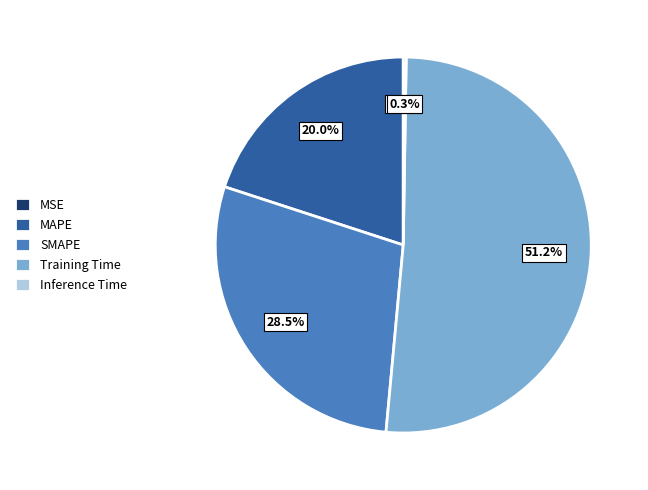

Which category has the biggest portion of the pie?

Training Time